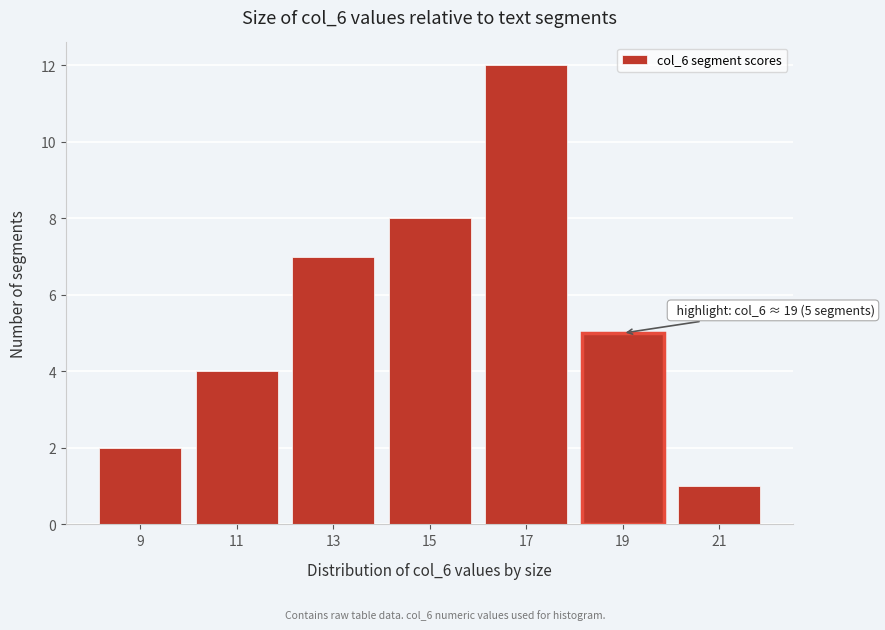

Reading left to right, extract all data points from this chart.

2	4	7	8	12	5	1